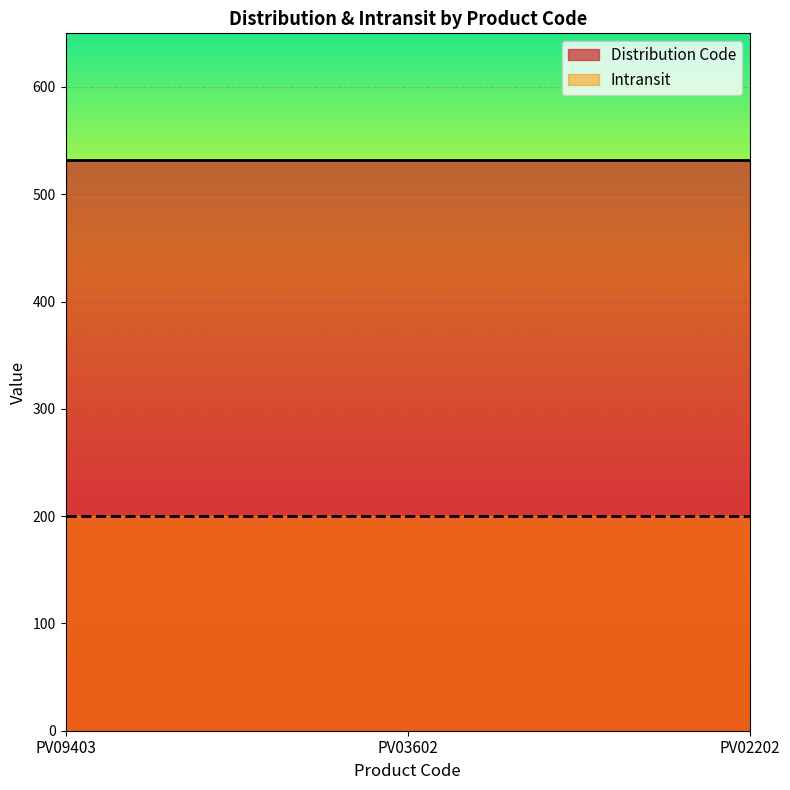

What is the minimum value shown in the chart?

200